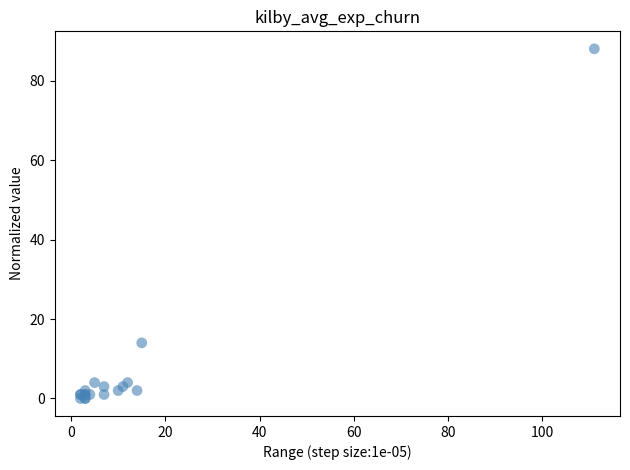

What Y value in the scatter plot is closest to 44?

14